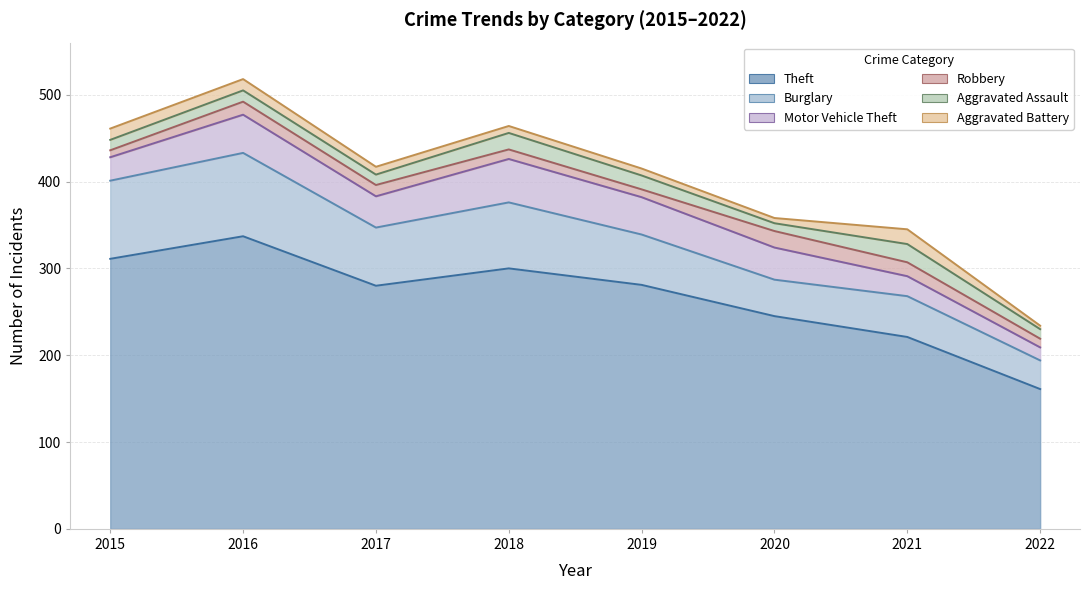

Which label corresponds to the largest value in the chart?

2016